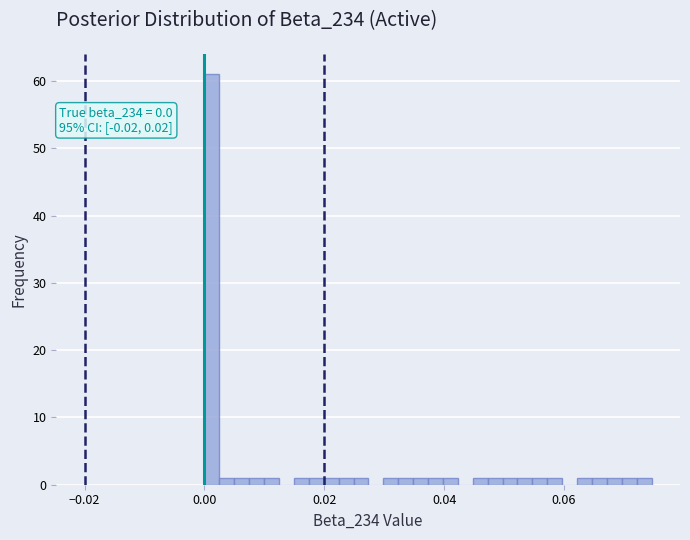

Around what value on the x-axis is the tallest bar? Give the approximate position of its centre, as read against the axis.

0.002